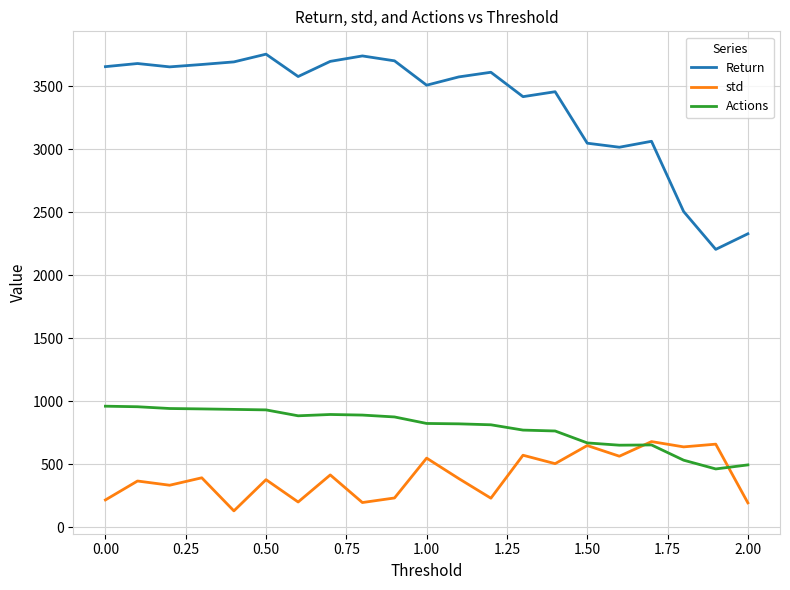

Which series has the largest total across all categories?

Return